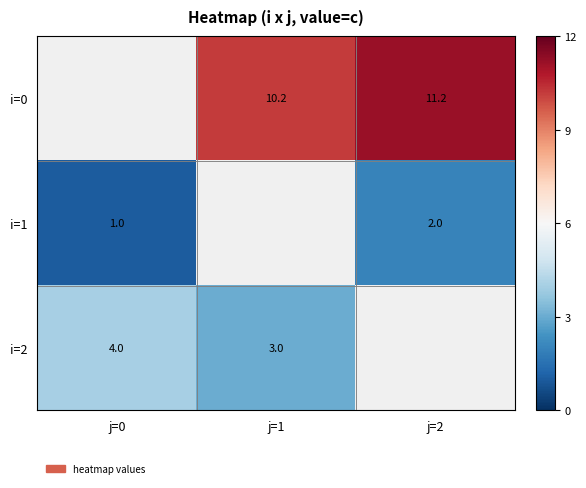

What is the difference between the i=0 values at j=2 and j=1?

1.0